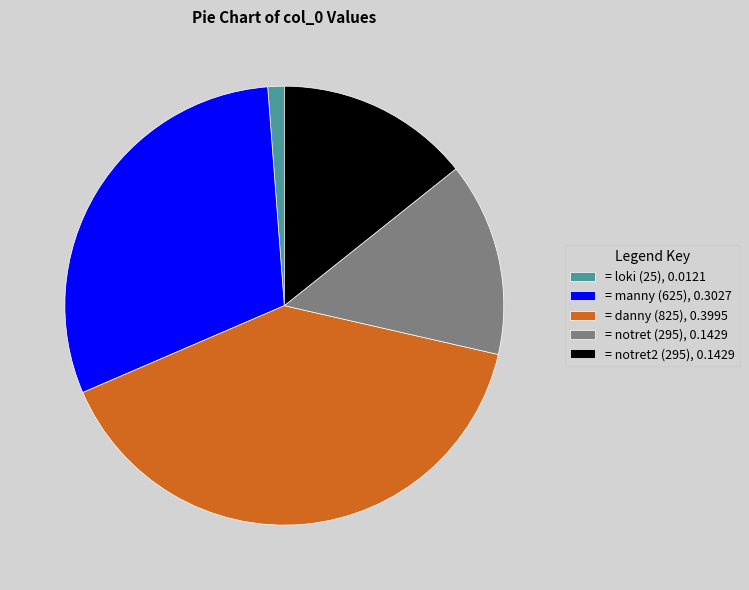

True or false: = manny (625), 0.3027 accounts for 19% of the total.

False